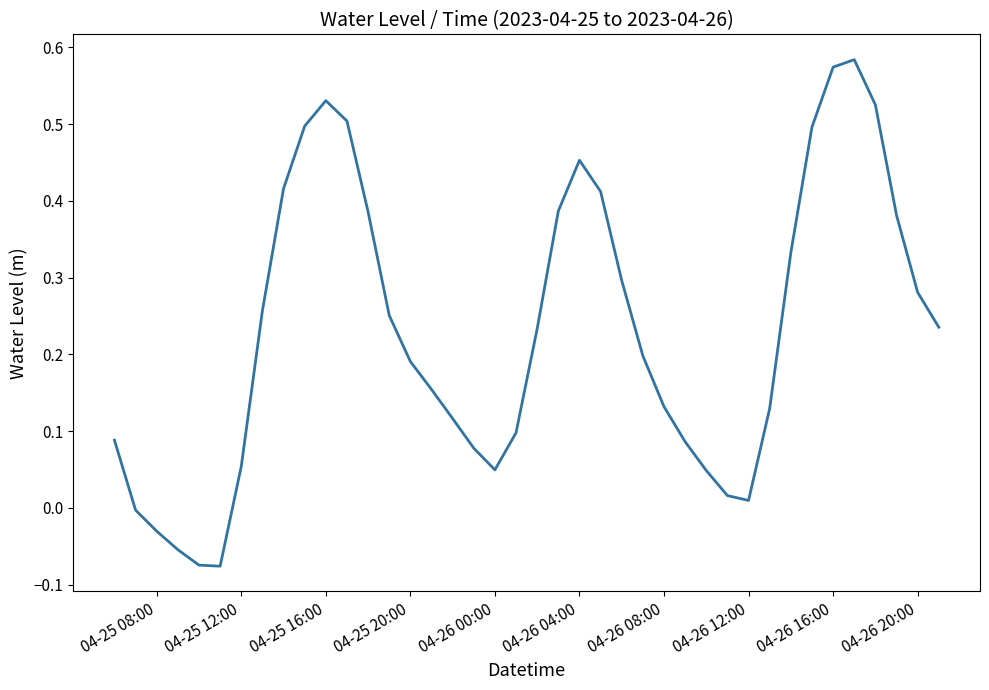

What is the difference between the maximum and minimum values?

0.7